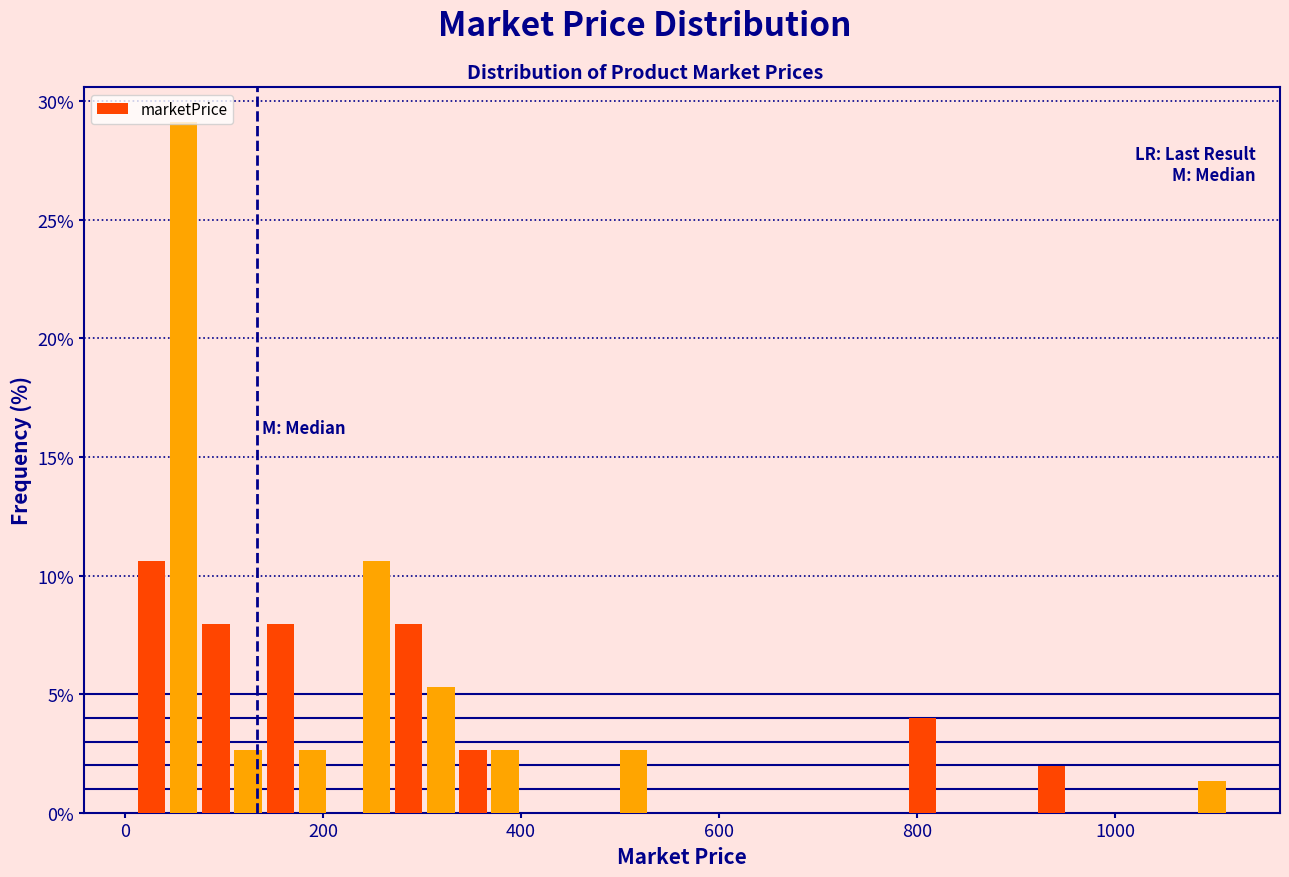

Around what value on the x-axis is the tallest bar? Give the approximate position of its centre, as read against the axis.

60